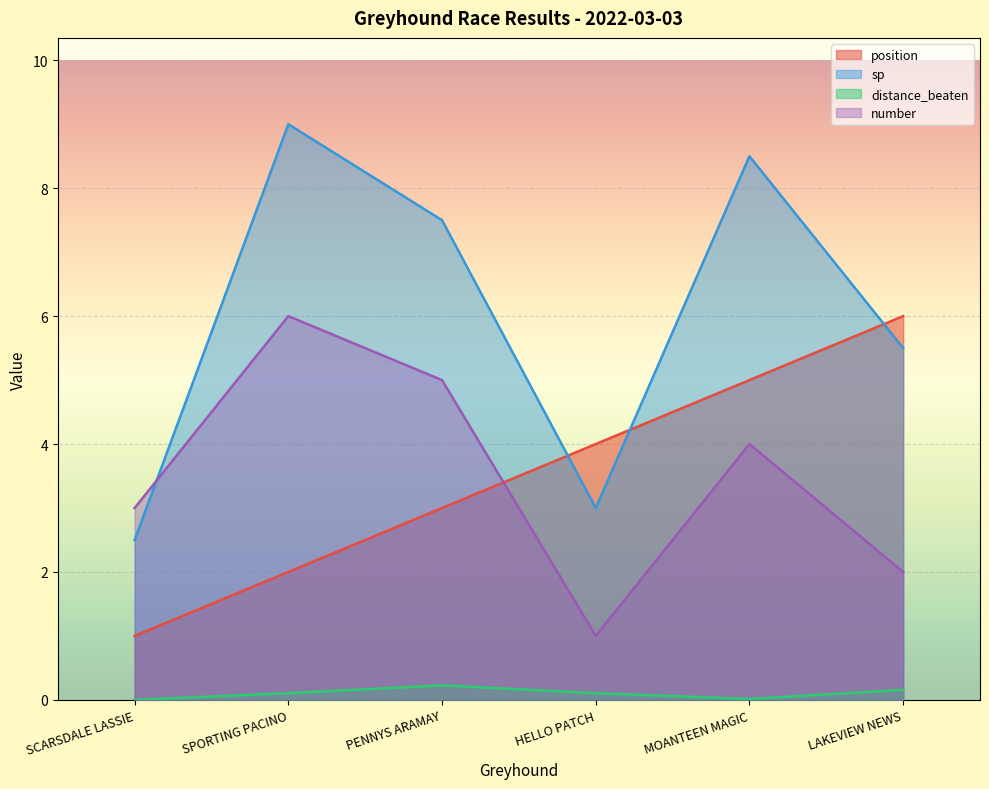

Reading left to right, transcribe all the data shown in this chart.

position: SCARSDALE LASSIE=1.0	SPORTING PACINO=2.0	PENNYS ARAMAY=3.0	HELLO PATCH=4.0	MOANTEEN MAGIC=5.0	LAKEVIEW NEWS=6.0
sp: SCARSDALE LASSIE=2.5	SPORTING PACINO=9.0	PENNYS ARAMAY=7.5	HELLO PATCH=3.0	MOANTEEN MAGIC=8.5	LAKEVIEW NEWS=5.5
distance_beaten: SCARSDALE LASSIE=0.0	SPORTING PACINO=0.1	PENNYS ARAMAY=0.2	HELLO PATCH=0.1	MOANTEEN MAGIC=0.0	LAKEVIEW NEWS=0.2
number: SCARSDALE LASSIE=3.0	SPORTING PACINO=6.0	PENNYS ARAMAY=5.0	HELLO PATCH=1.0	MOANTEEN MAGIC=4.0	LAKEVIEW NEWS=2.0